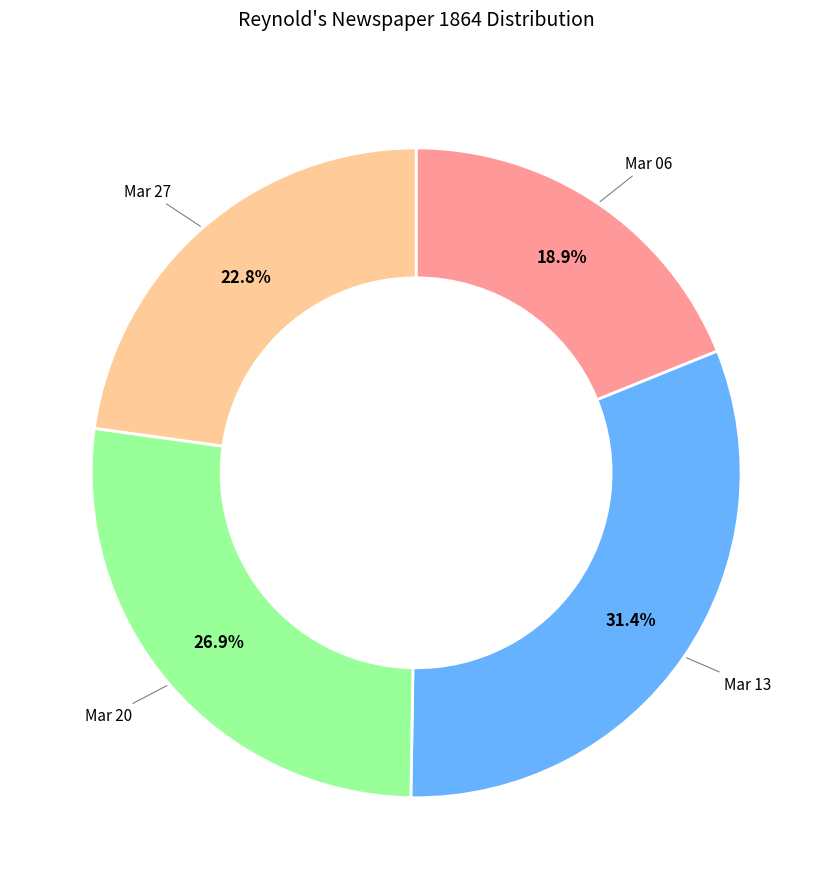

Is there a majority slice in this chart?

No